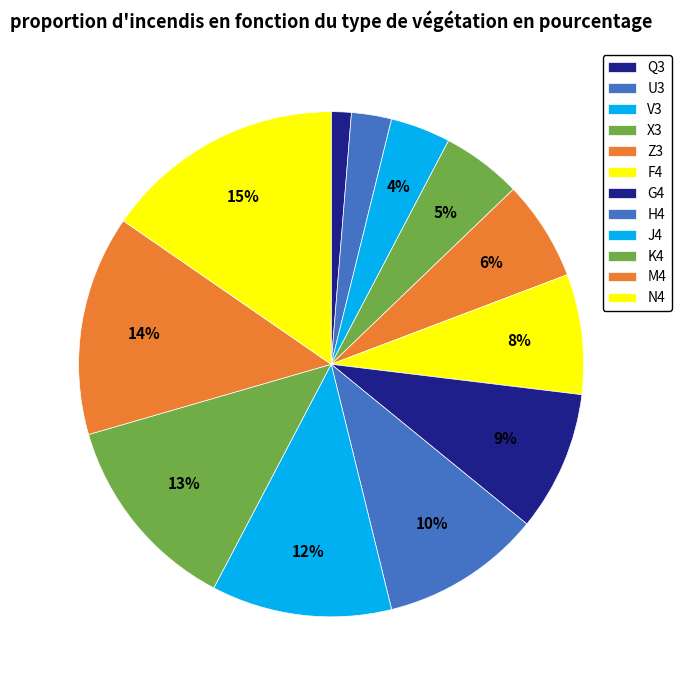

How many segments does this pie chart have?

12